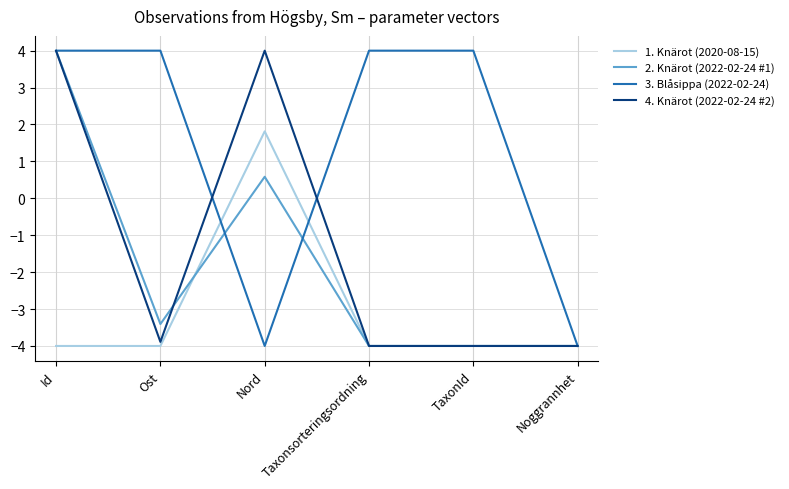

Is it true that 2. Knärot (2022-02-24 #1) equals 0.9 at Nord?

False